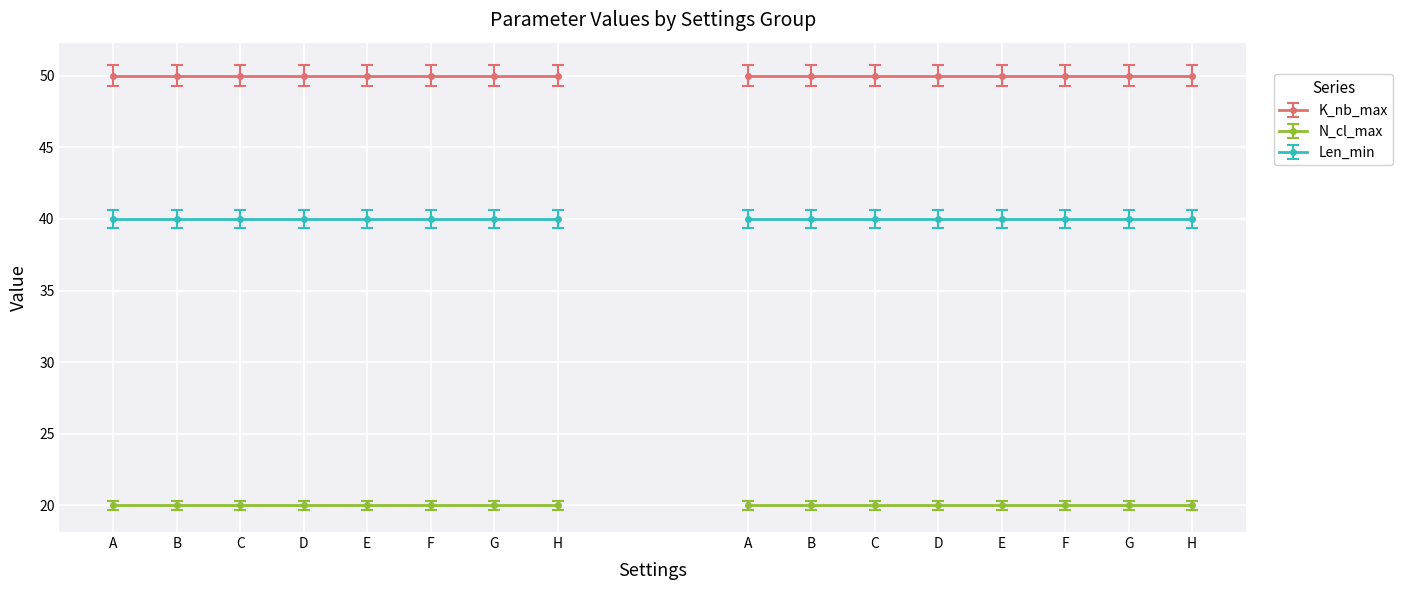

List the series in order of their peak value, highest first.

K_nb_max, Len_min, N_cl_max